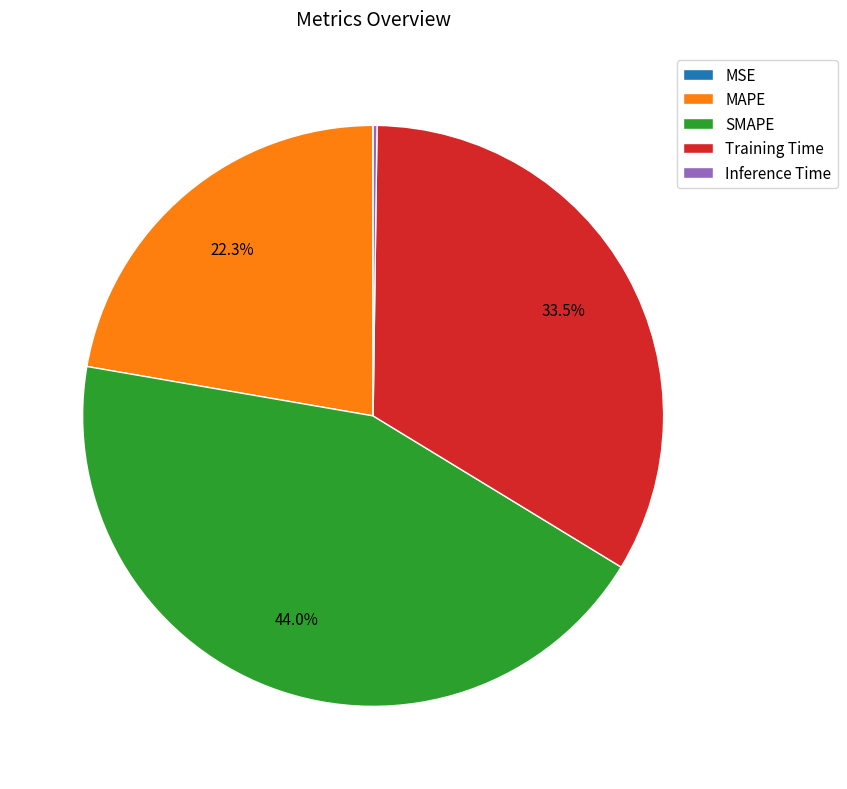

How much of the chart is everything except Training Time?

66.5%